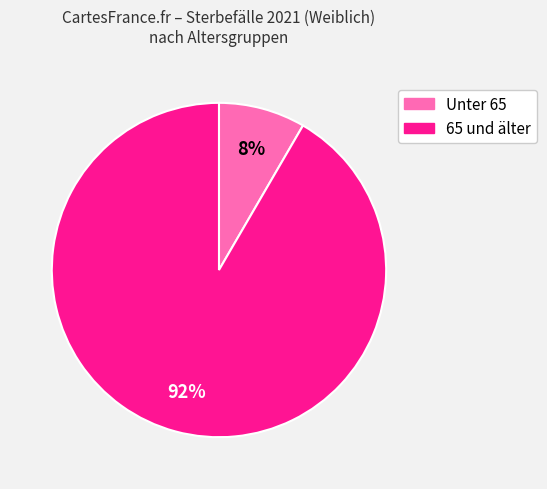

Does any single category account for the majority?

Yes